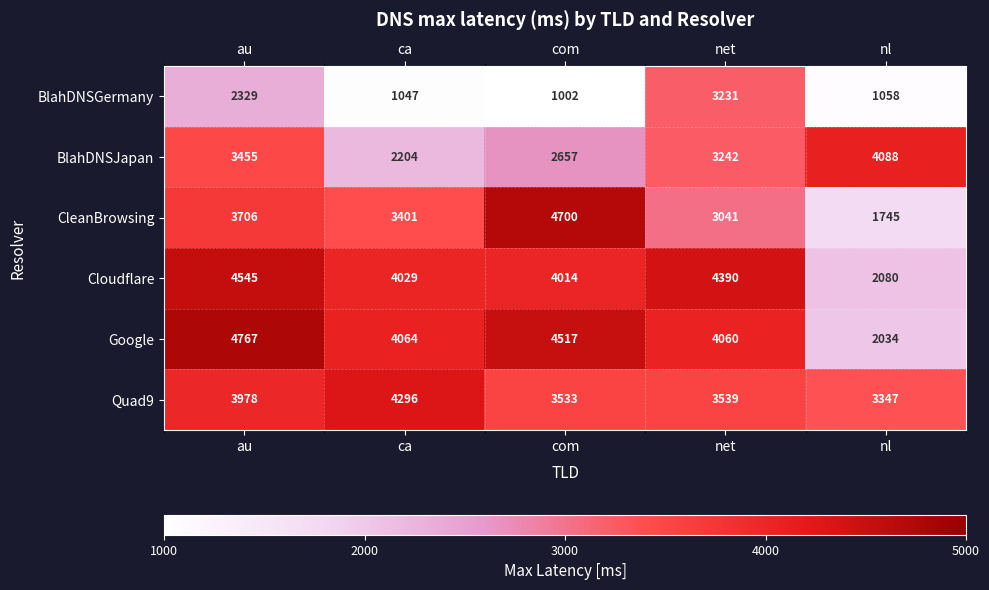

Reading left to right, transcribe all the data shown in this chart.

BlahDNSGermany: 2329	1047	1002	3231	1058
BlahDNSJapan: 3455	2204	2657	3242	4088
CleanBrowsing: 3706	3401	4700	3041	1745
Cloudflare: 4545	4029	4014	4390	2080
Google: 4767	4064	4517	4060	2034
Quad9: 3978	4296	3533	3539	3347